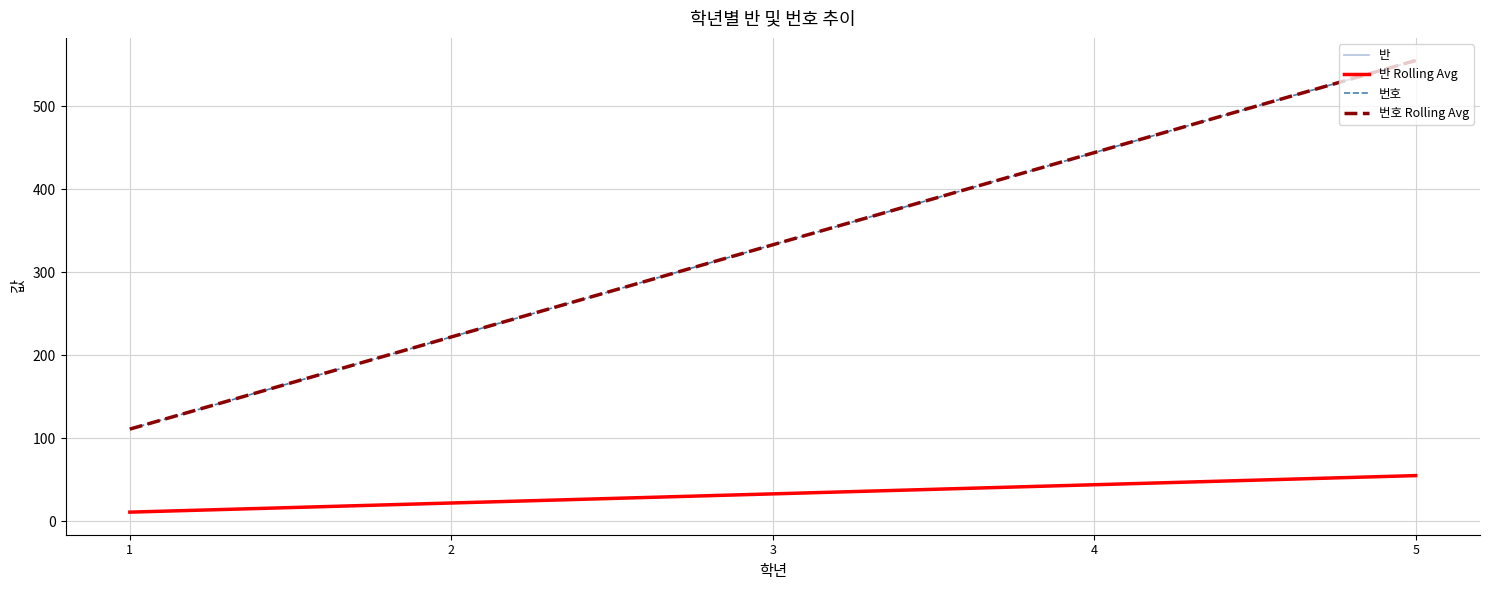

Is the value of 반 Rolling Avg at 3 greater than the value of 반 at 5?

No